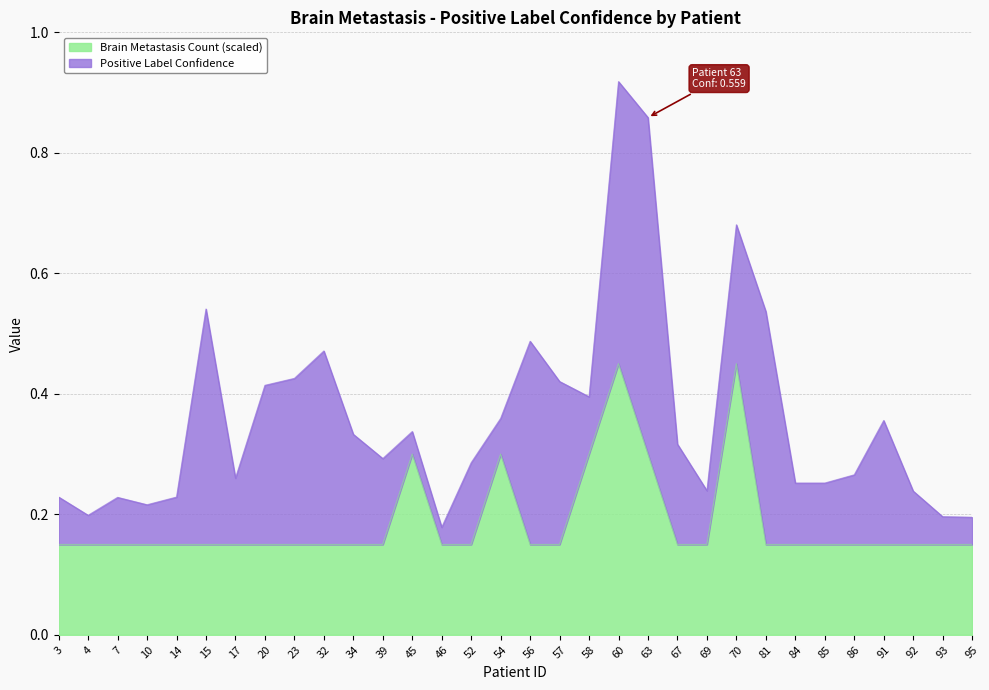

True or false: the data has more than 0 interior local peaks.

True